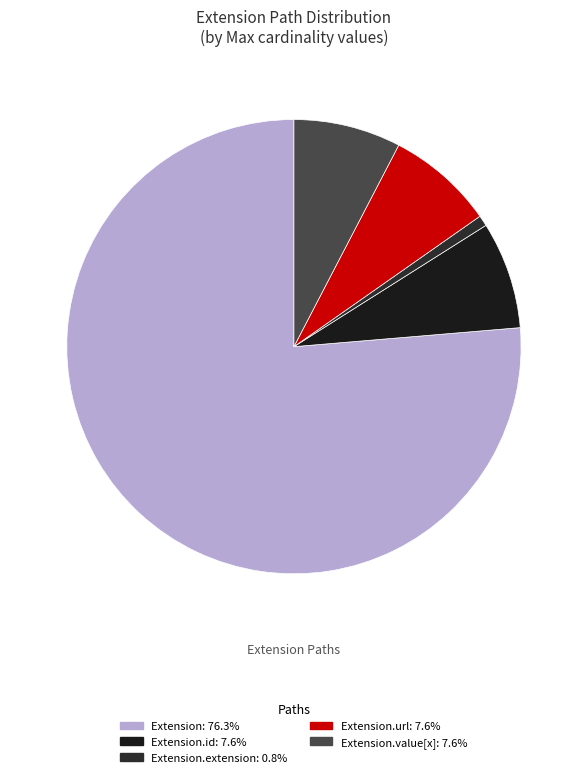

Count the number of slices in the pie.

5